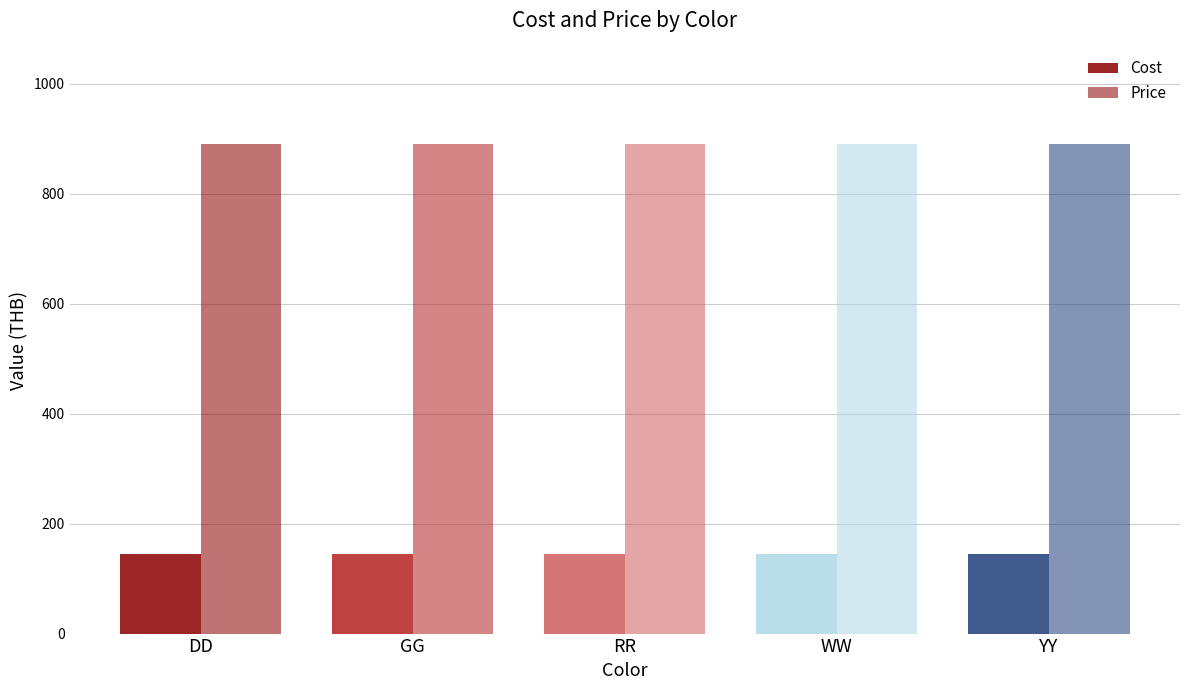

What is the label of the 4th bar from the right?

GG